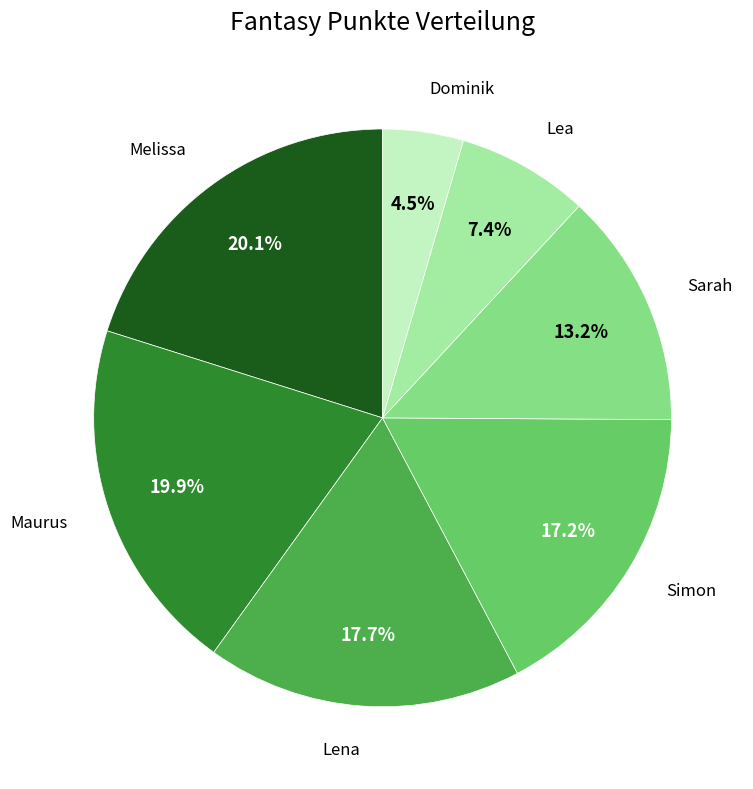

Does any single category account for the majority?

No